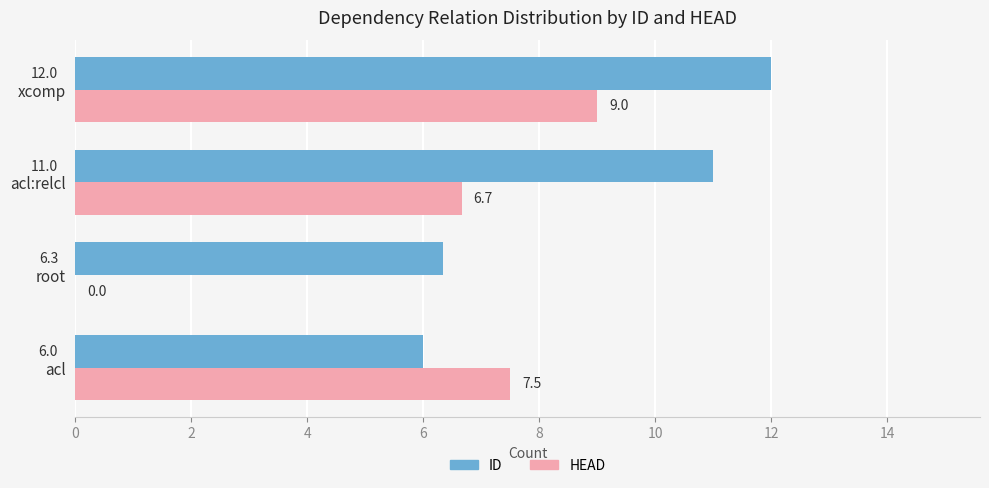

What is the approximate value of HEAD at acl:relcl?

6.7